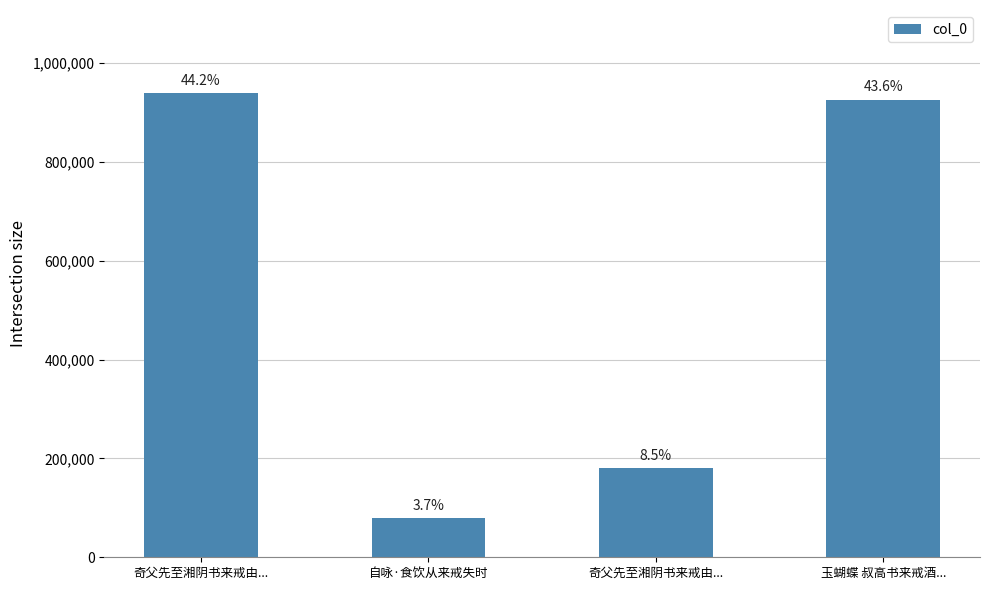

Are the bars horizontal?

No